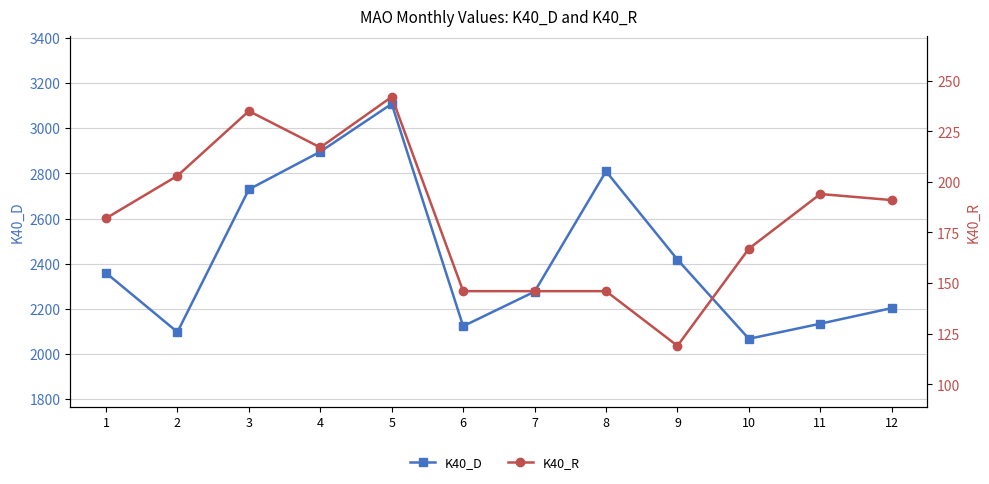

True or false: K40_D and K40_R cross at least once.

False